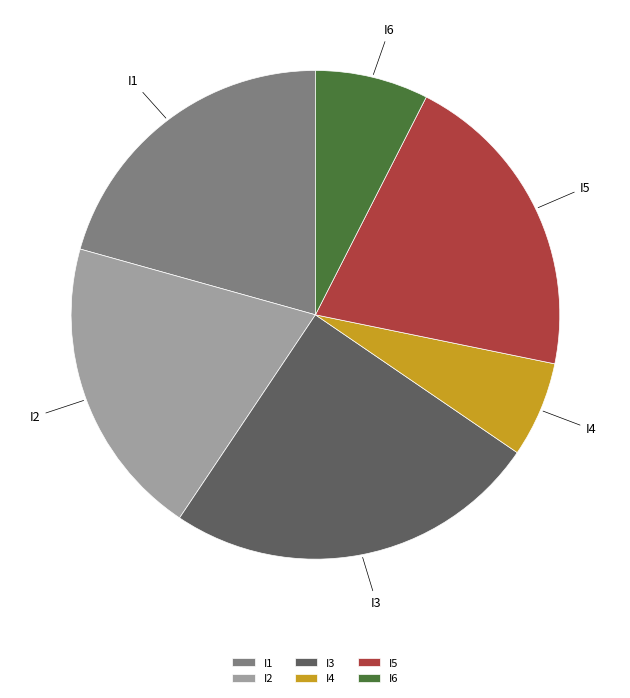

How many segments does this pie chart have?

6